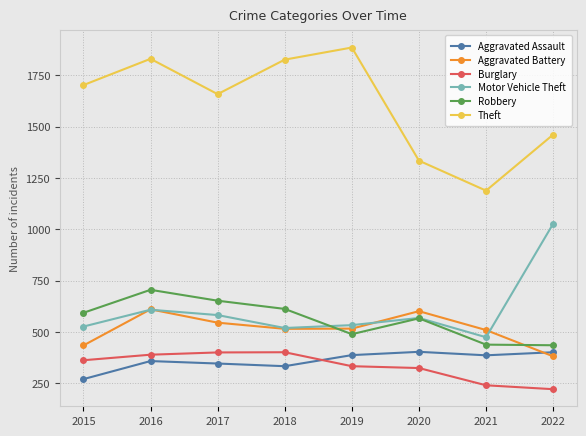

Does the chart have visible grid lines?

Yes